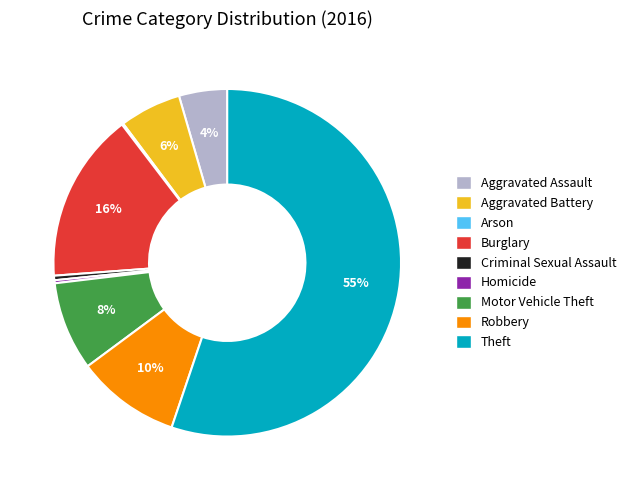

To the nearest percent, what is the average slice percentage?

11%